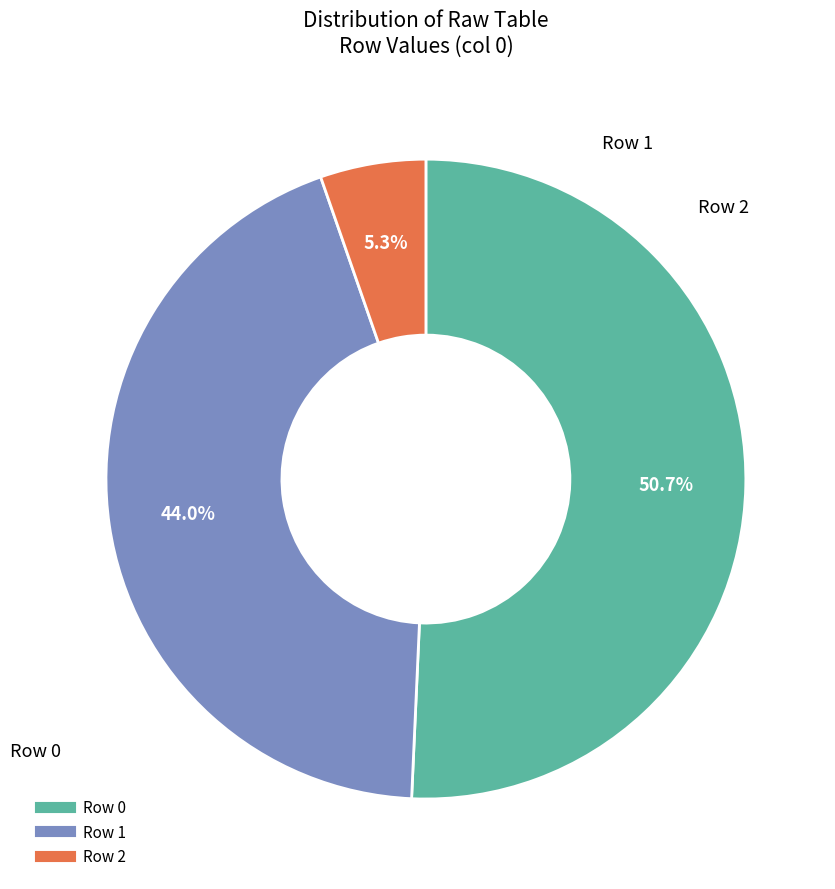

Is there a majority slice in this chart?

Yes